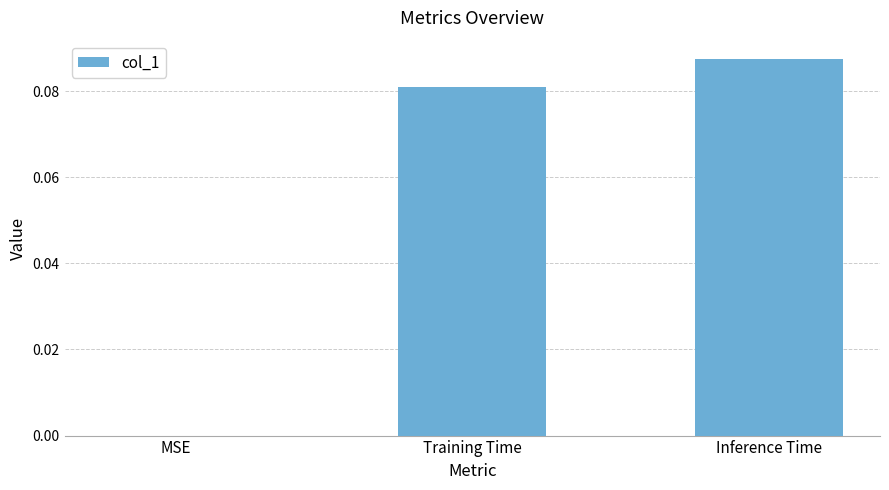

Are the bars grouped side by side (vs. stacked)?

No